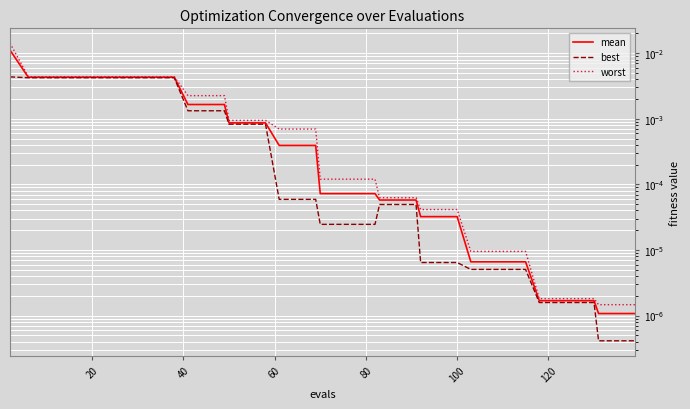

What is the sum of all mean values?

0.1